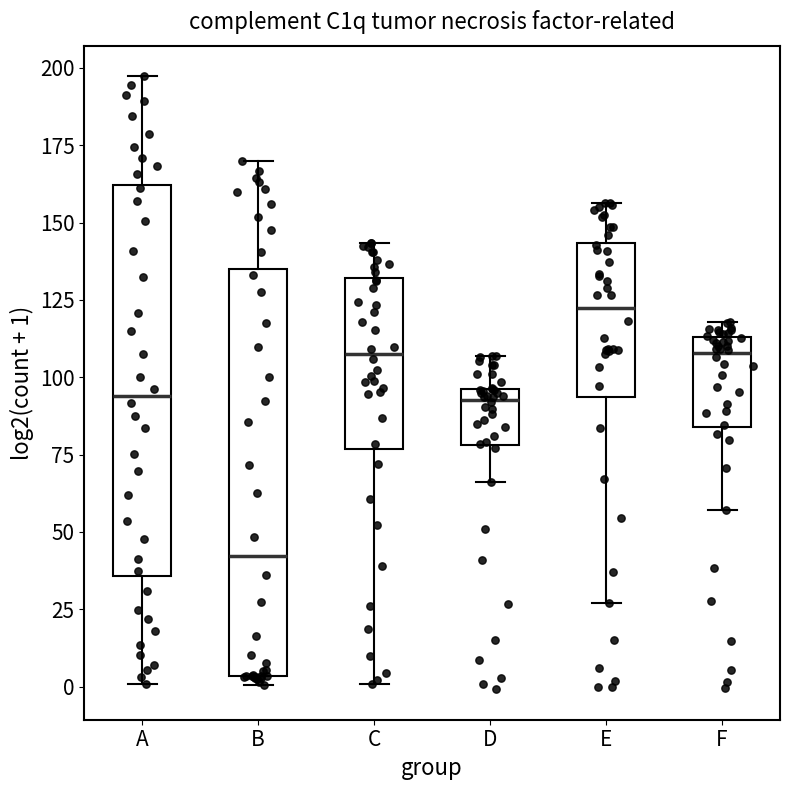

Comparing the boxes themselves (not the whiskers), which one is the tallest?

B